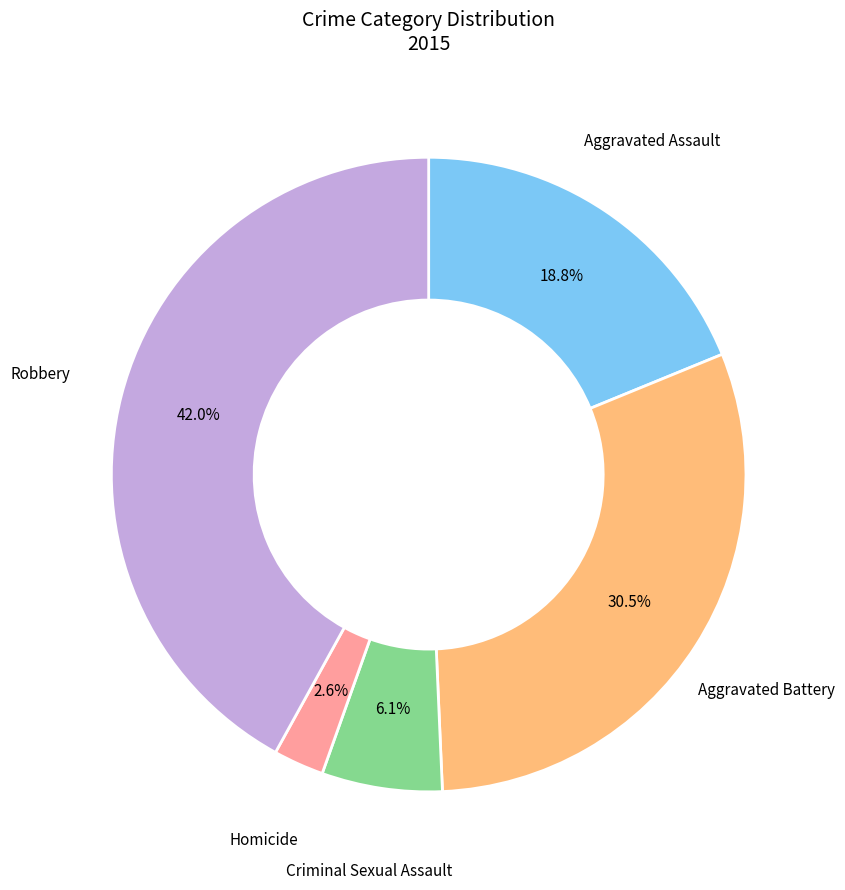

Is there a majority slice in this chart?

No